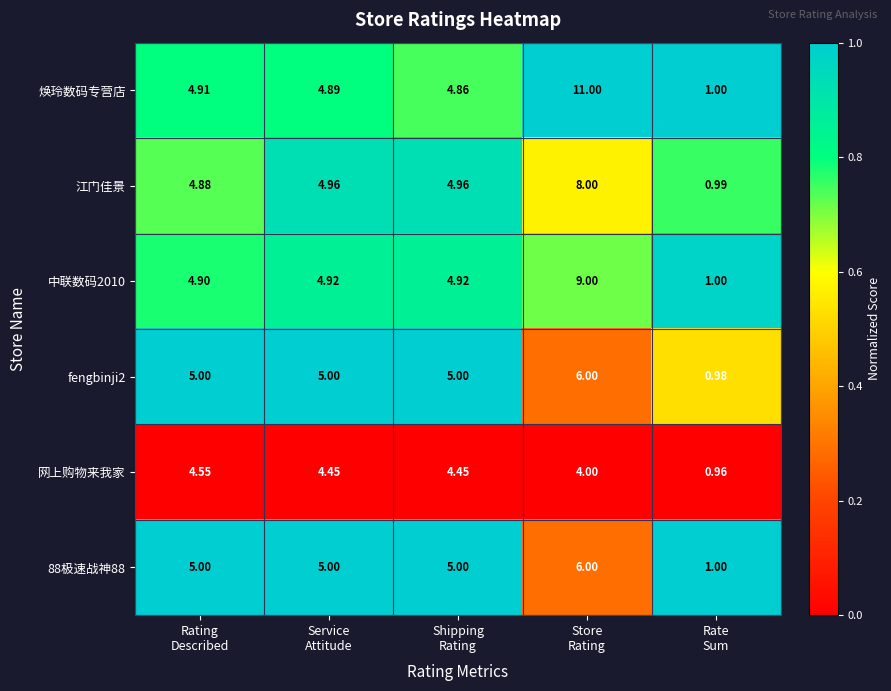

At which category is the sum across all series the highest?

Store
Rating